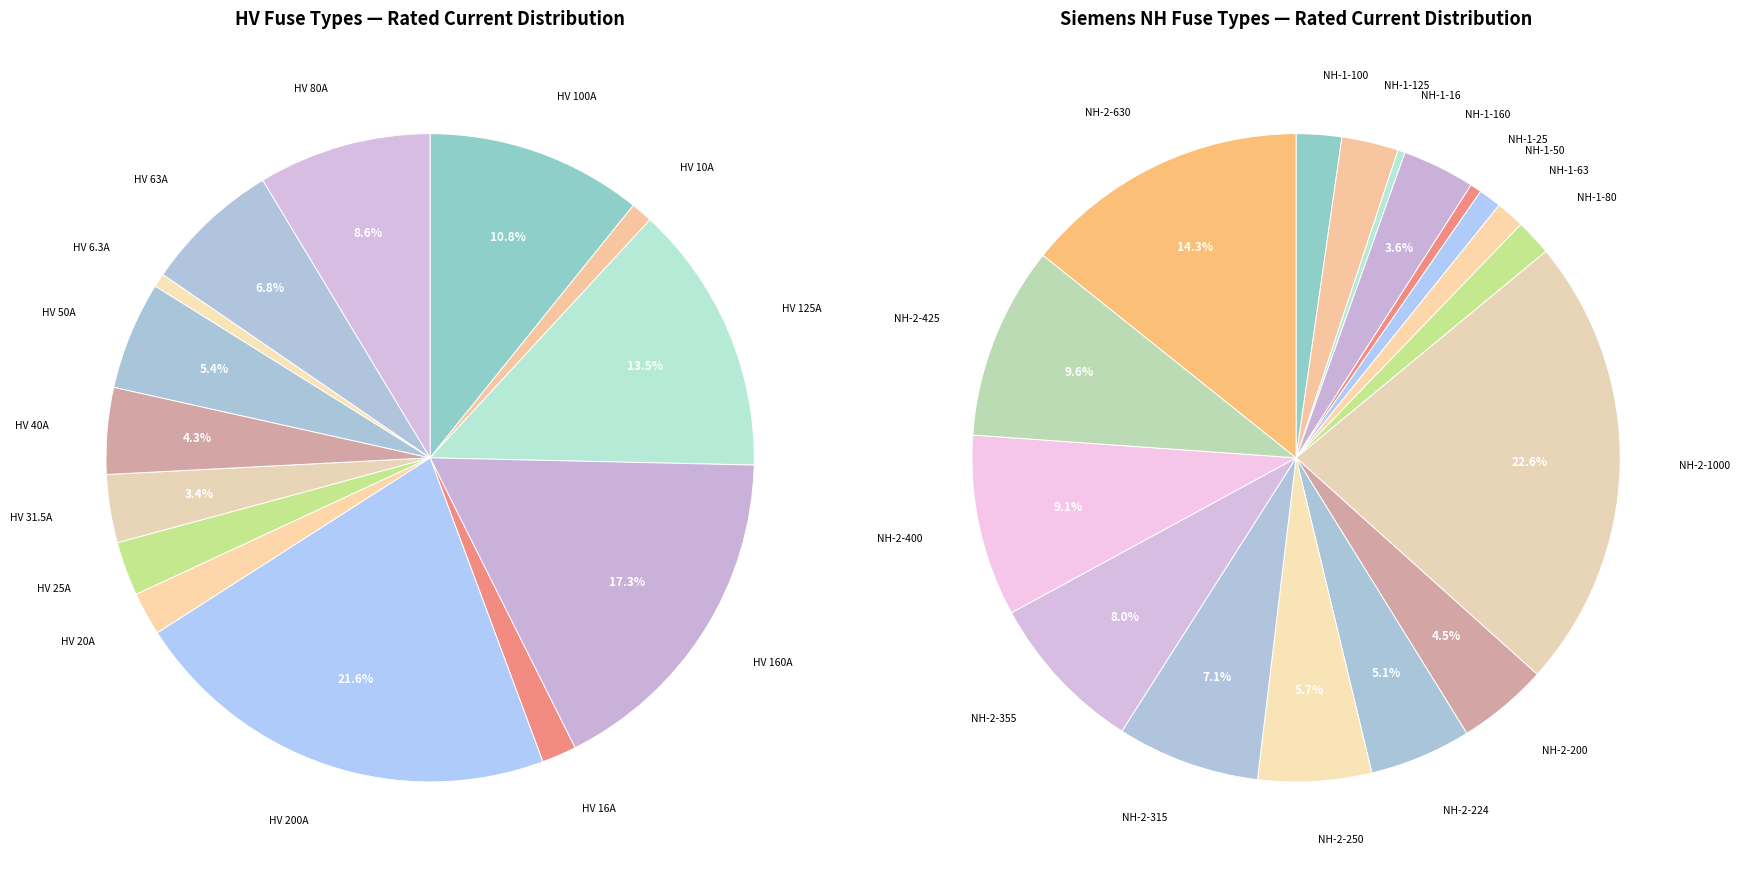

How many segments does this pie chart have?

31